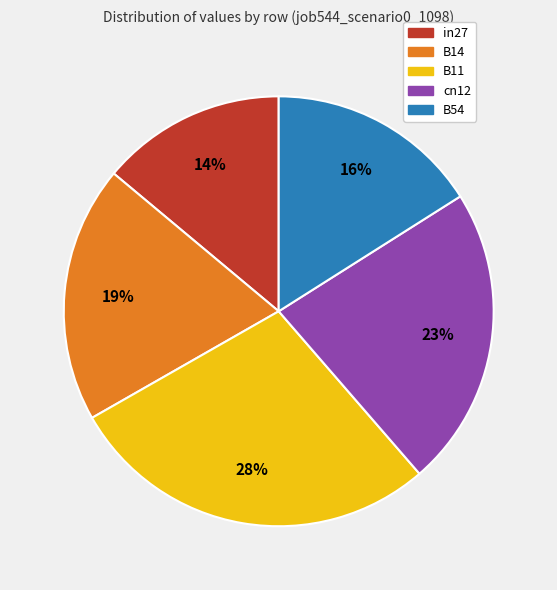

To the nearest percent, what is the average slice percentage?

20%